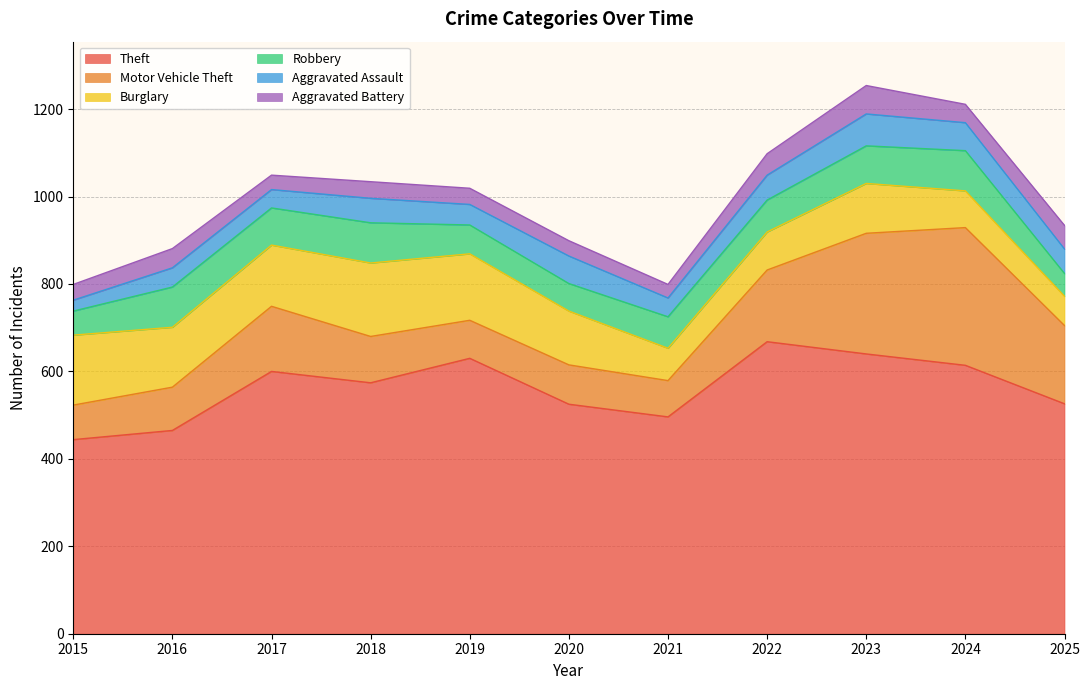

List the series in order of their peak value, highest first.

Theft, Motor Vehicle Theft, Burglary, Robbery, Aggravated Assault, Aggravated Battery